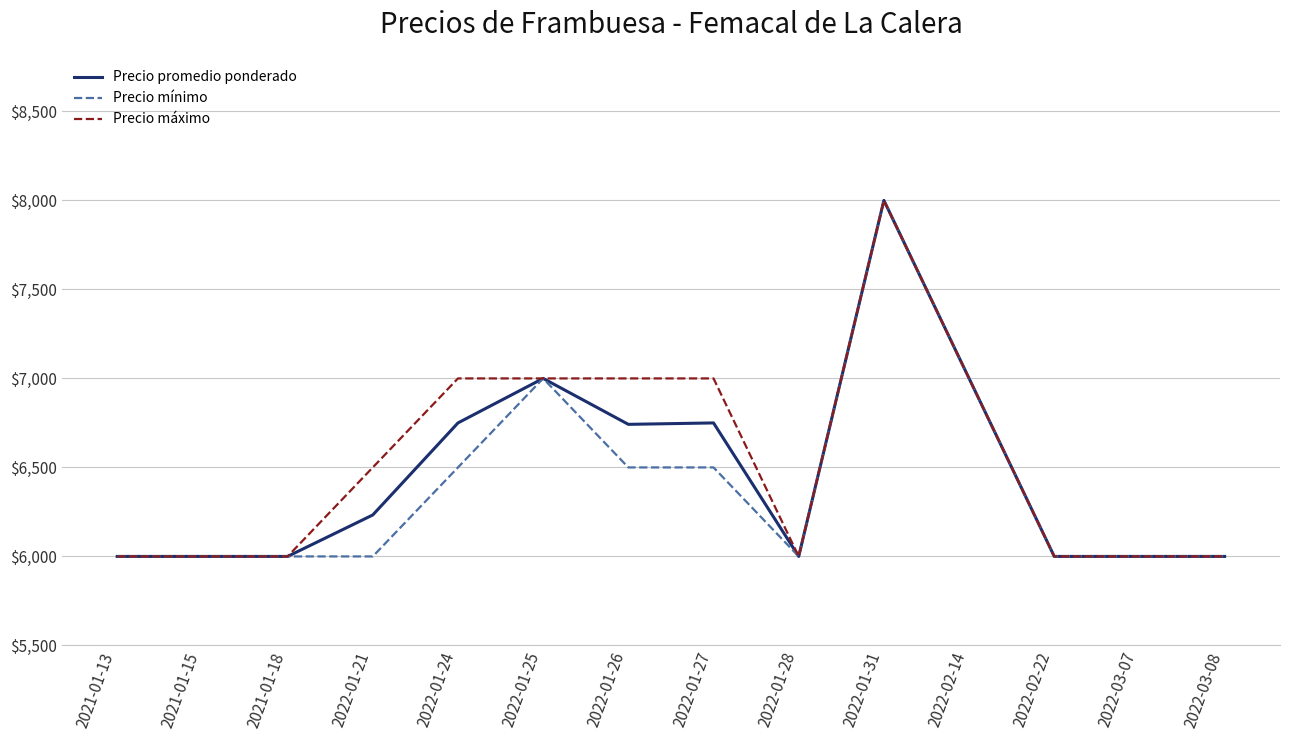

Which label corresponds to the largest value in the chart?

2022-01-31